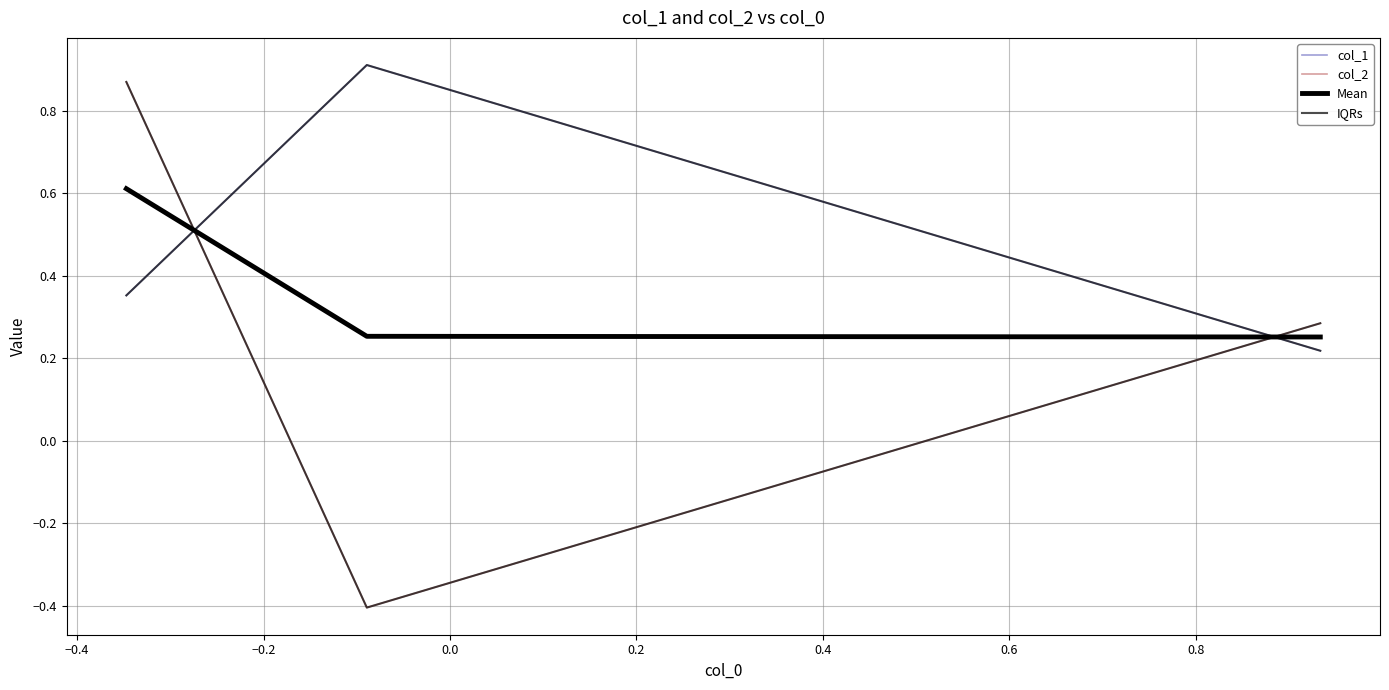

At −0.4, list the series in order from largest to smallest.

col_1, IQRs, Mean, col_2